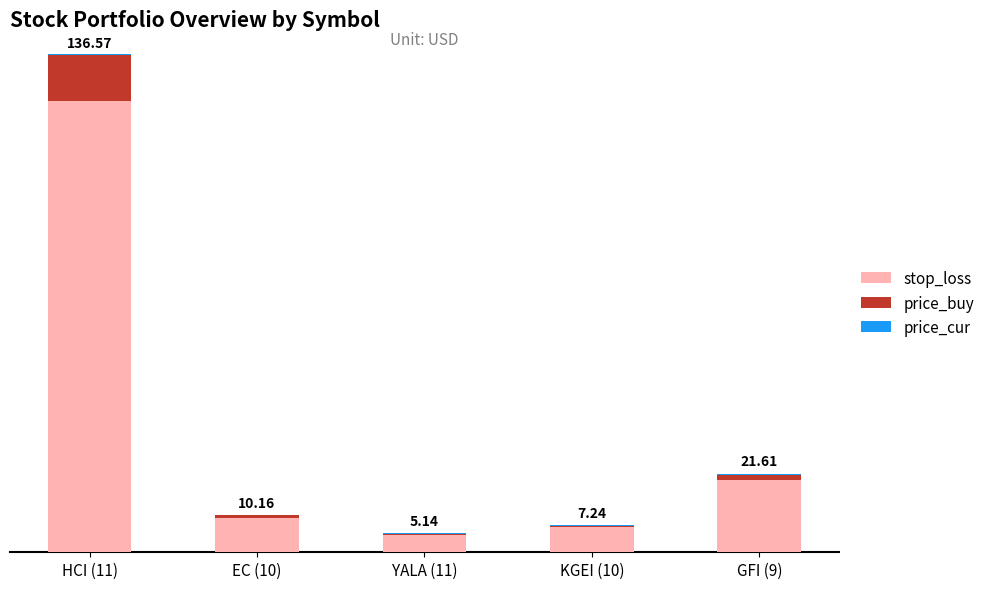

Reading right to left, list all the values displayed in this chart.

stop_loss: GFI (9)=19.7	KGEI (10)=6.8	YALA (11)=4.8	EC (10)=9.3	HCI (11)=124.1
price_buy: GFI (9)=1.6	KGEI (10)=0.6	YALA (11)=0.4	EC (10)=1.0	HCI (11)=12.9
price_cur: GFI (9)=0.3	KGEI (10)=-0.2	YALA (11)=-0.1	EC (10)=-0.2	HCI (11)=-0.5